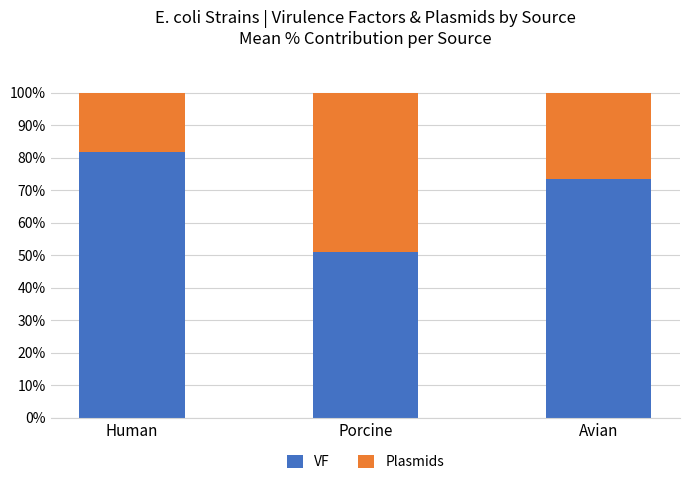

Does the chart contain stacked bars?

Yes